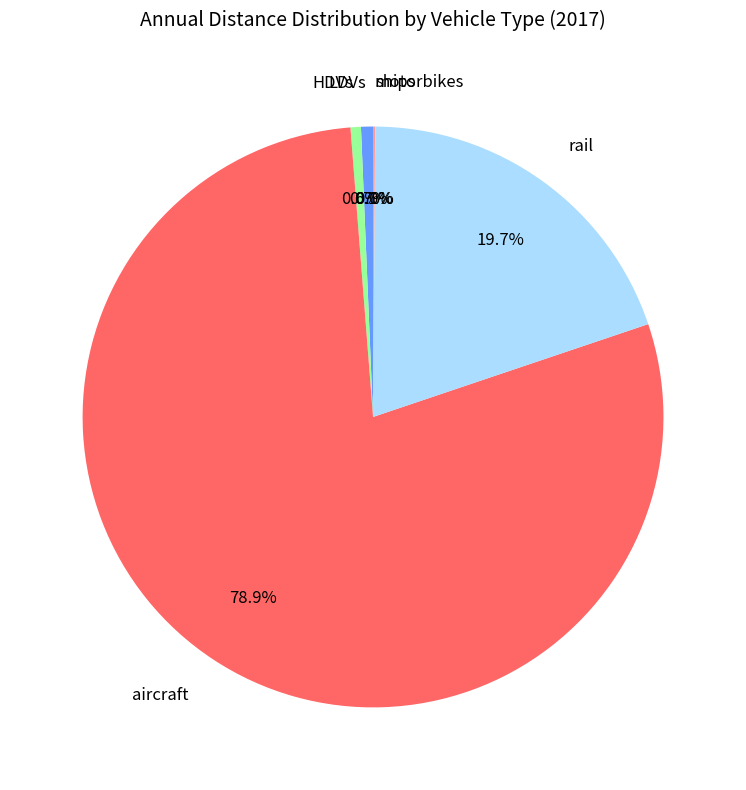

Which slice is the largest?

aircraft